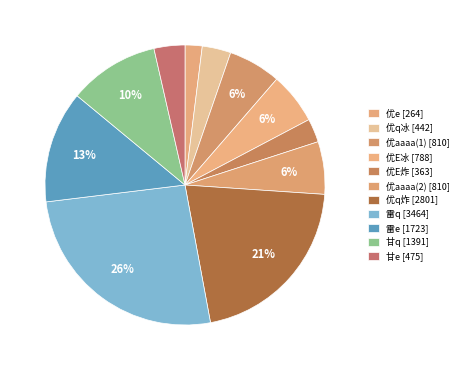

To the nearest percent, what is the difference between the largest and smallest slice percentages?

24%